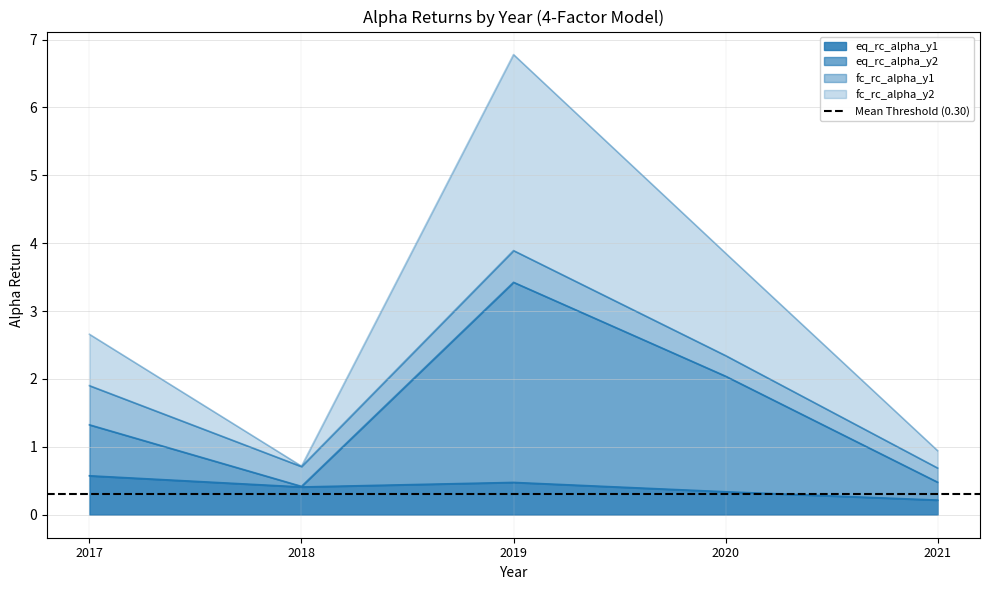

True or false: eq_rc_alpha_y1 and fc_rc_alpha_y2 intersect in this chart.

False